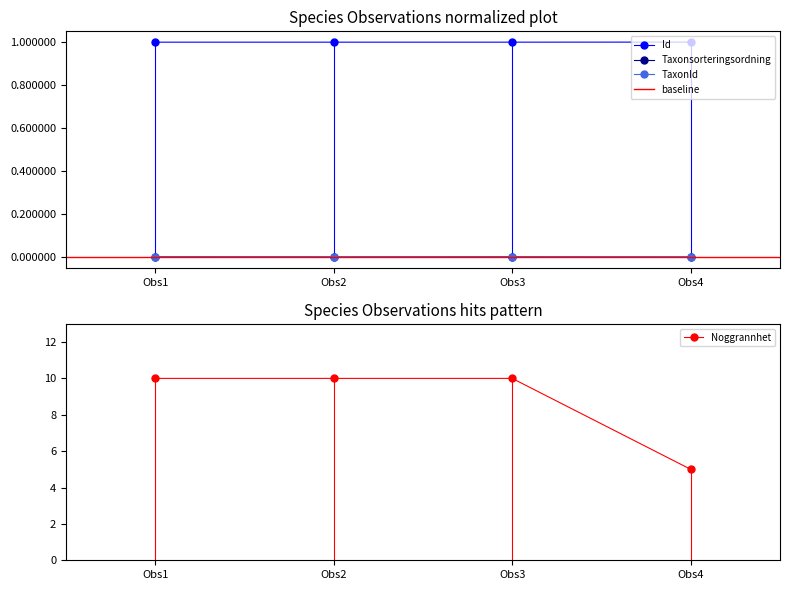

The Taxonsorteringsordning series shows 0.0 at Obs2. True or false?

True